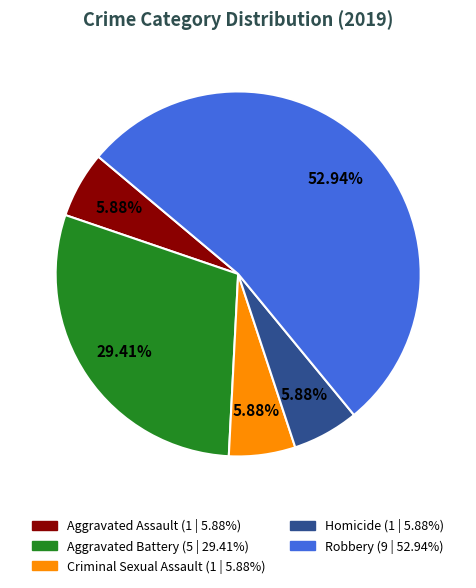

Which category has the biggest portion of the pie?

Robbery